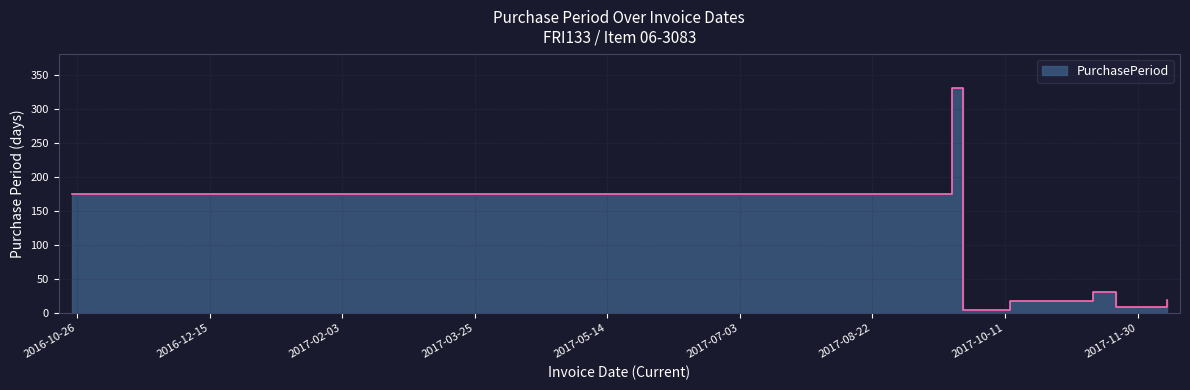

What is the change in value from 2016-10-24 to 2017-11-22?

-166